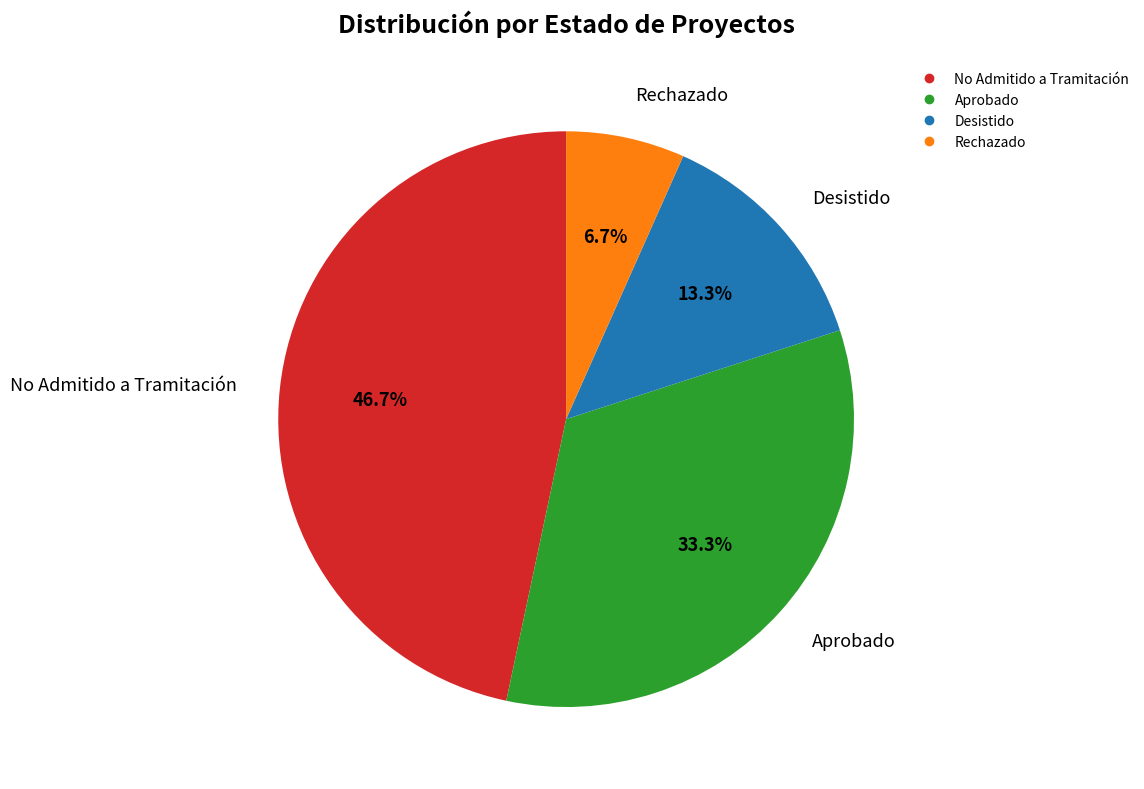

Is there a majority slice in this chart?

No